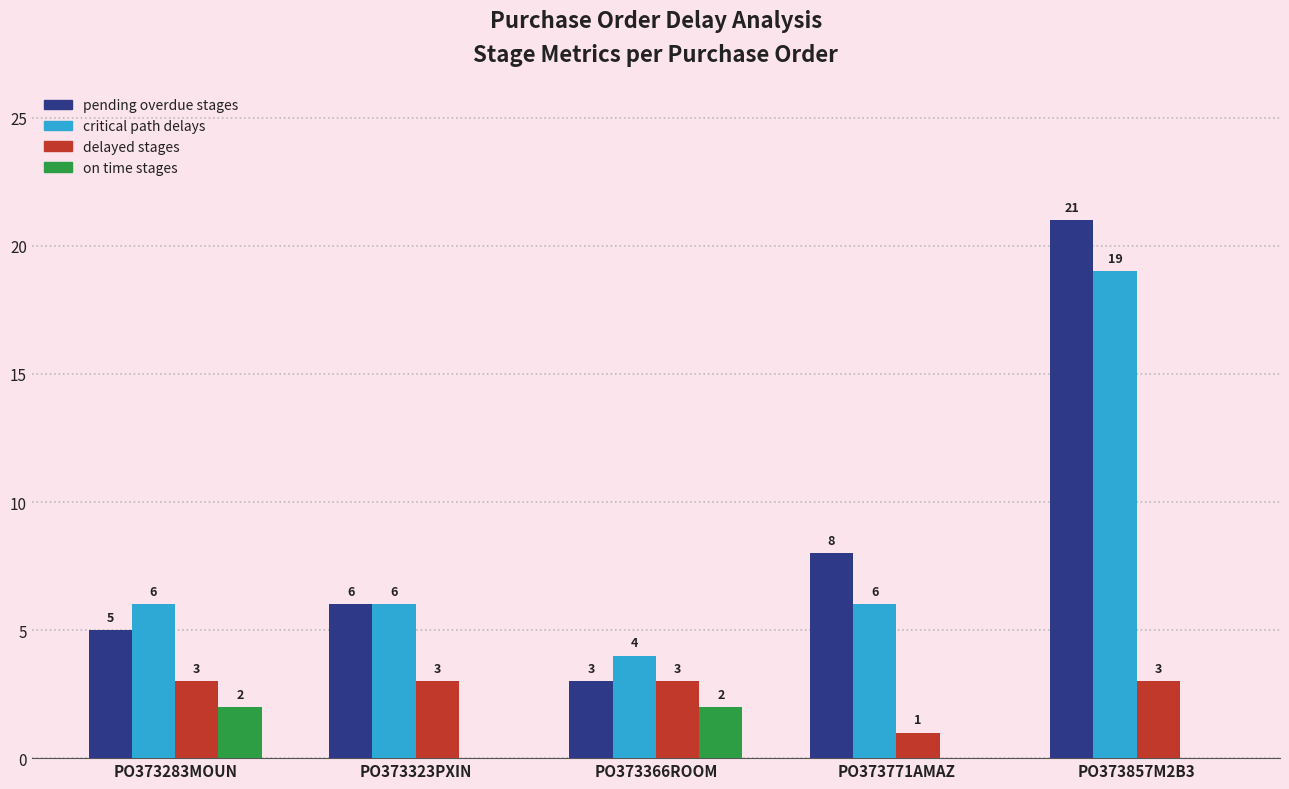

Which label corresponds to the largest value in the chart?

PO373857M2B3